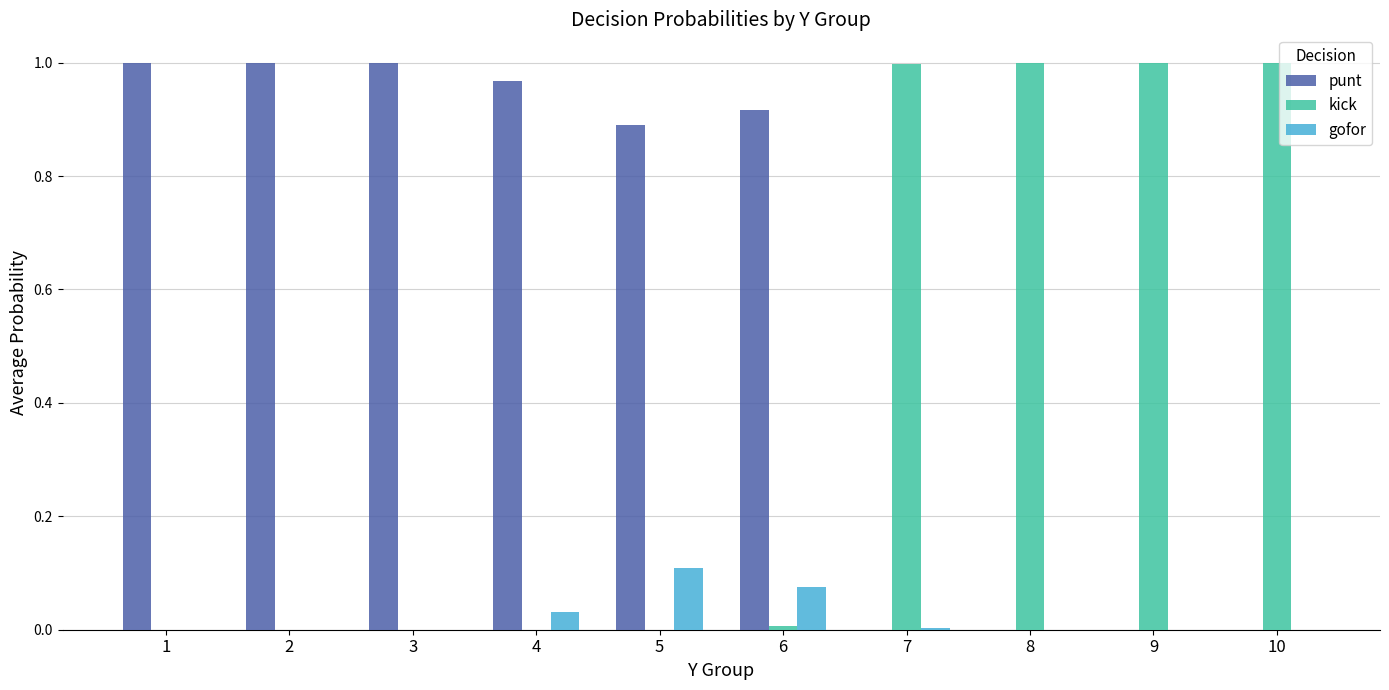

What is the sum of all kick values?

4.0